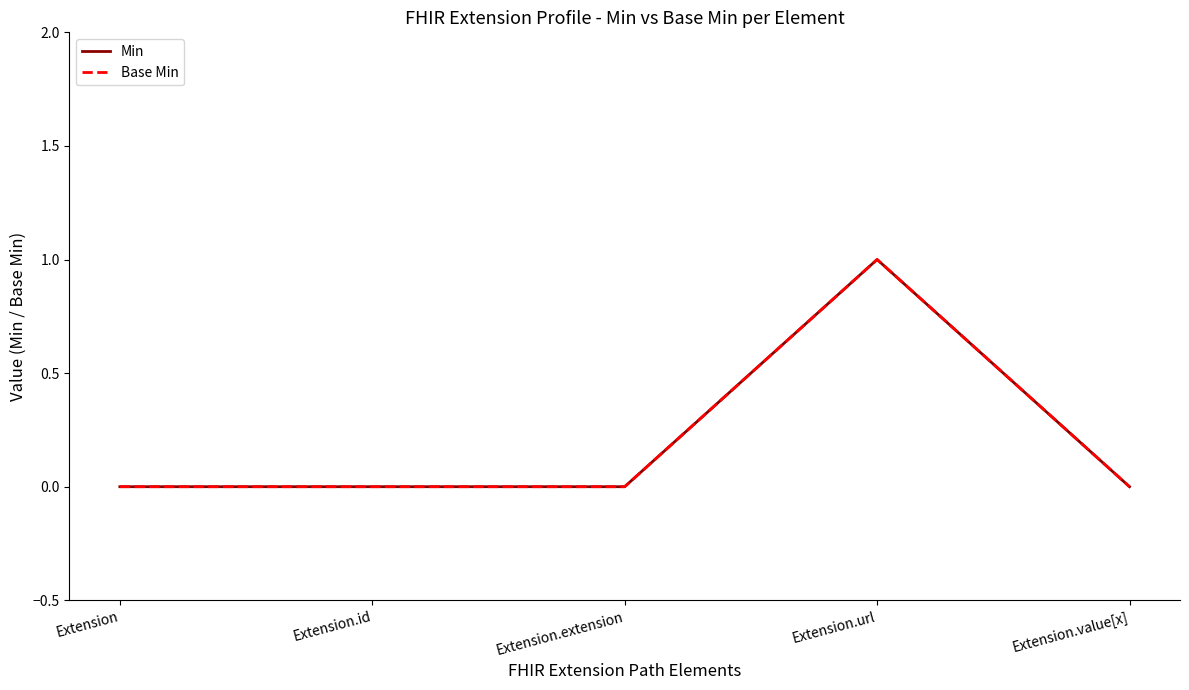

What is the difference between the maximum and minimum values in the Min series?

1